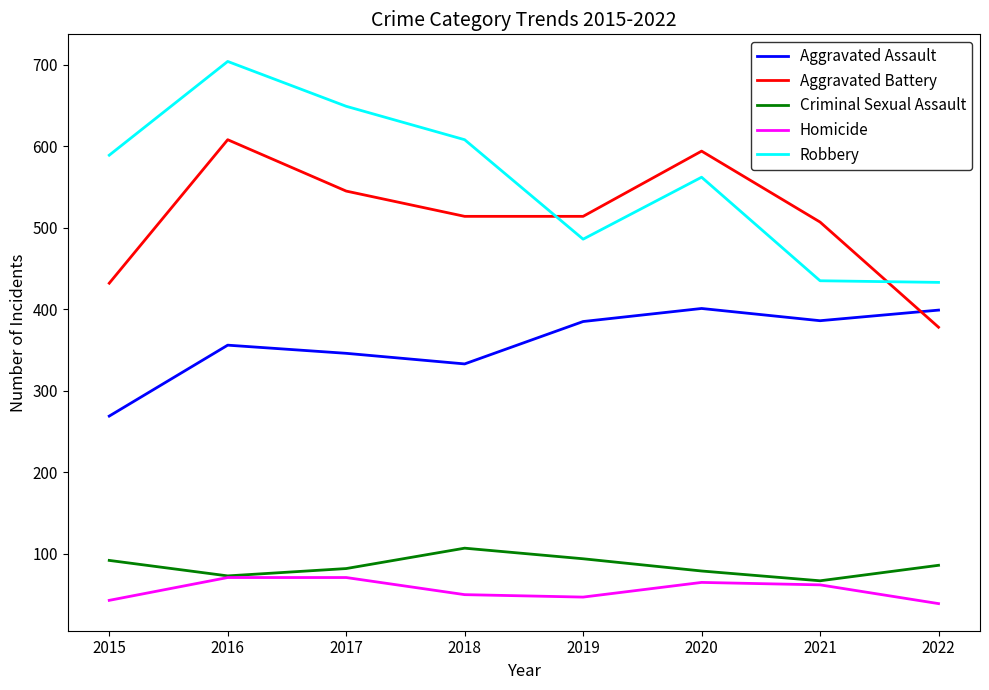

At 2015, list the series in order from largest to smallest.

Robbery, Aggravated Battery, Aggravated Assault, Criminal Sexual Assault, Homicide